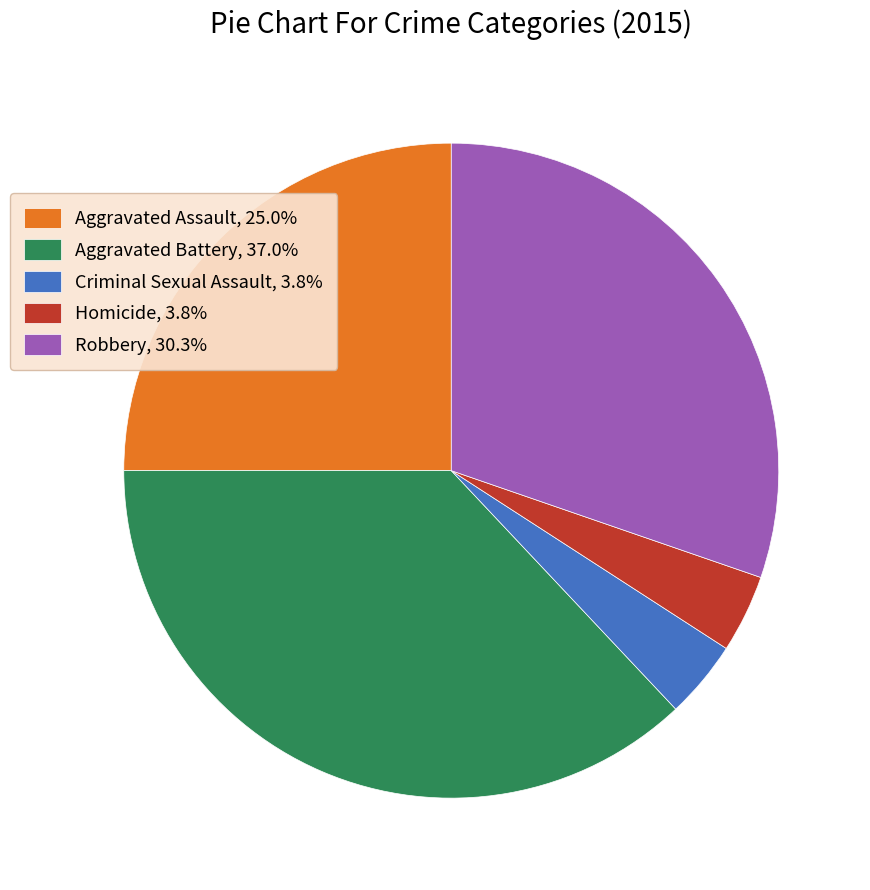

Is there any slice that represents more than half of the pie?

No